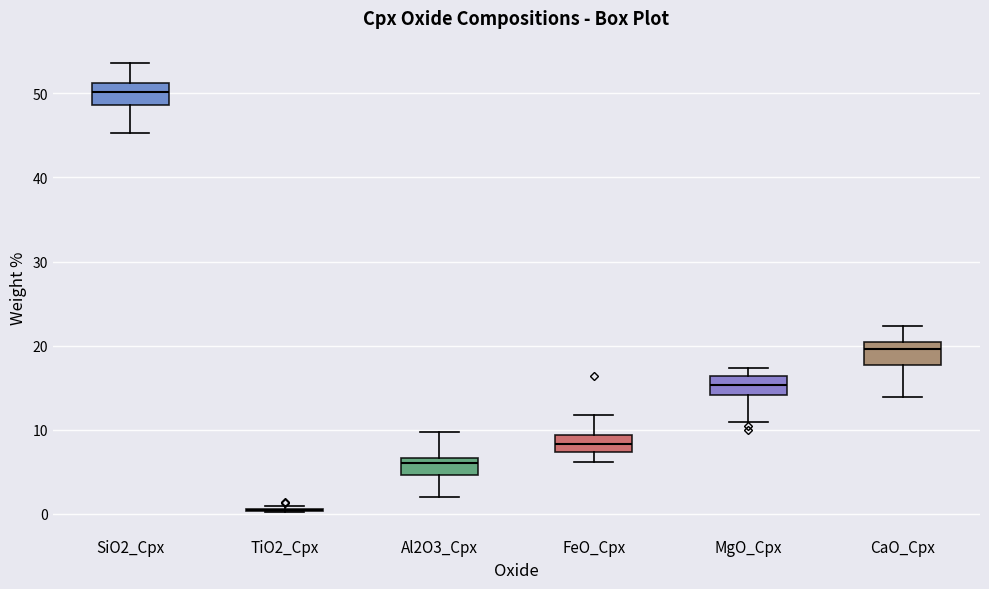

Where is the upper edge of the box for MgO_Cpx on the y-axis? The values are not printed on the chart, so give them approximately, as read against the axis.

16